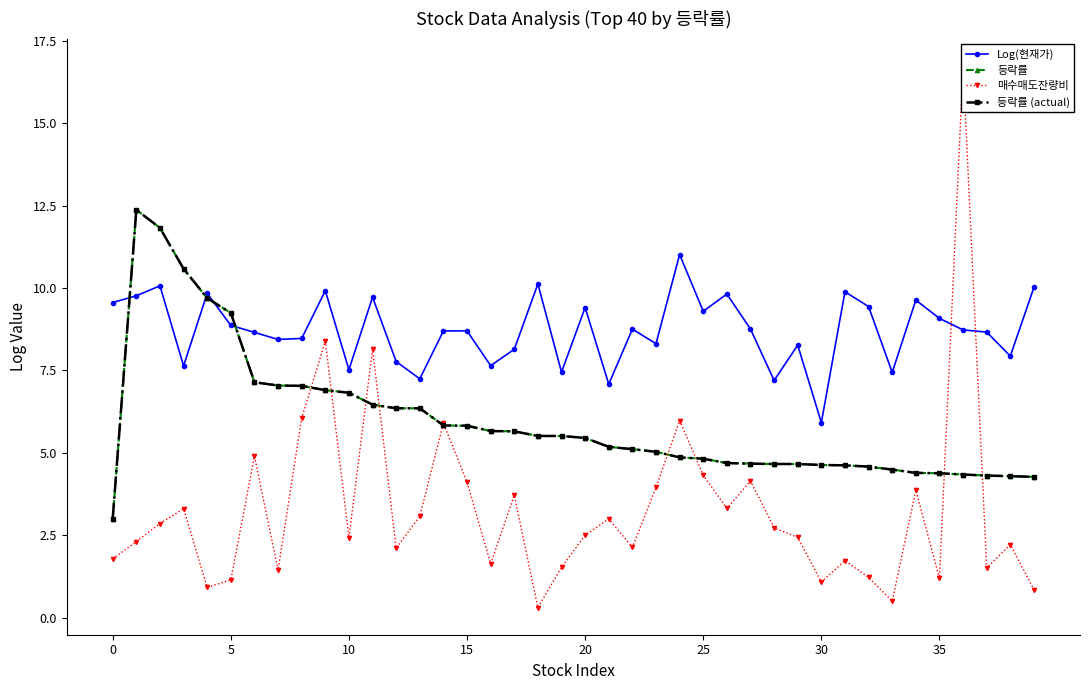

What is the total value across all series at 14?

26.3